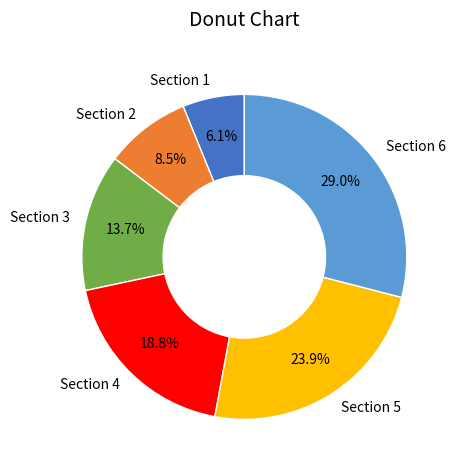

True or false: Section 1 accounts for 6% of the total.

True